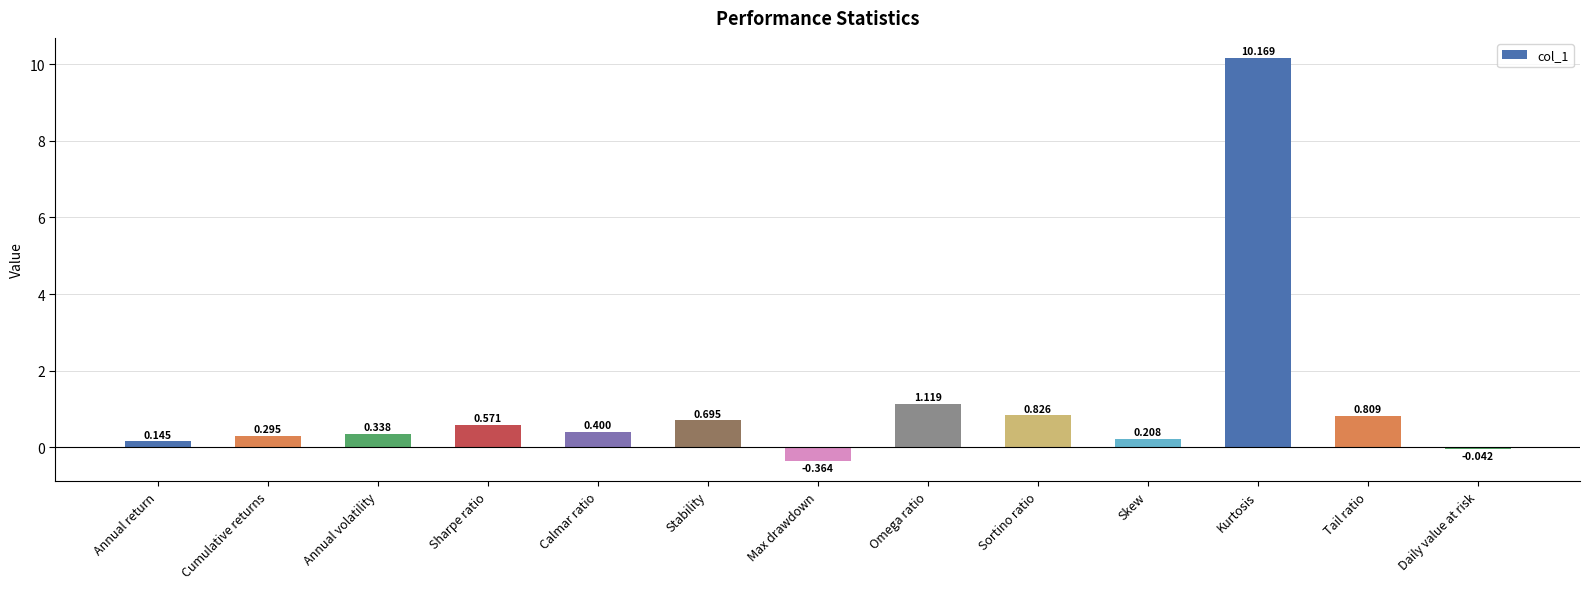

At which label is the value closest to 4?

Omega ratio